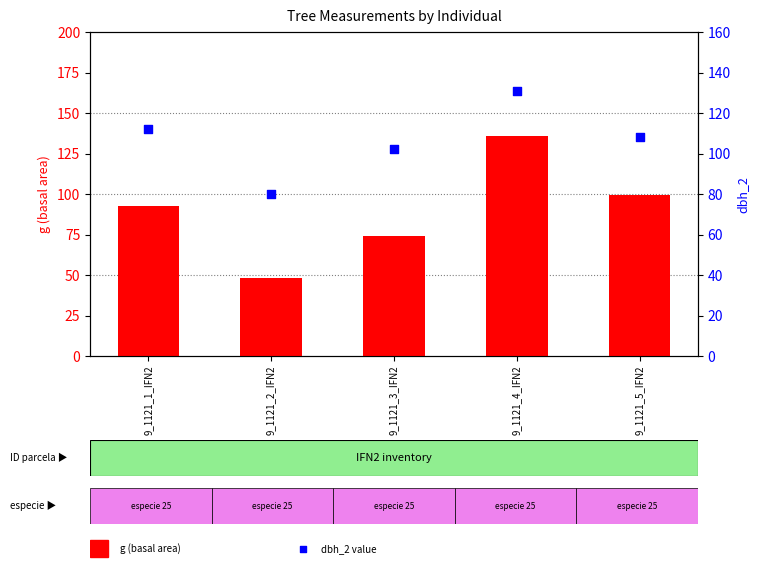

Which series has the largest total across all categories?

dbh_2